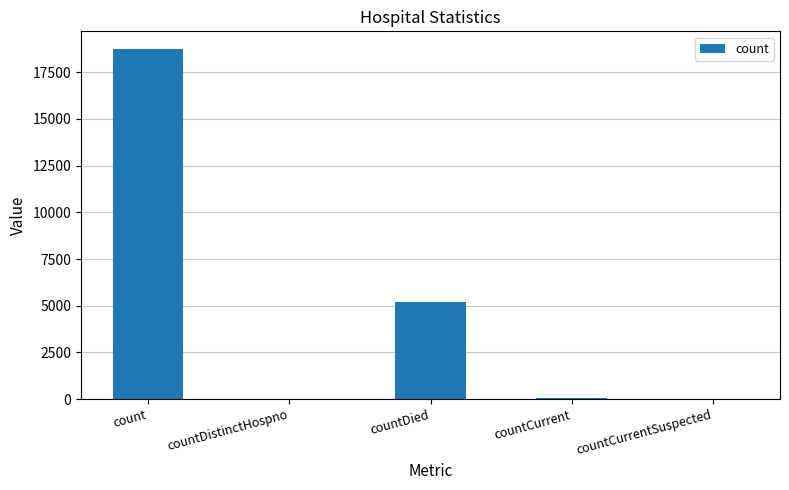

True or false: the data shows 32538 at count.

False